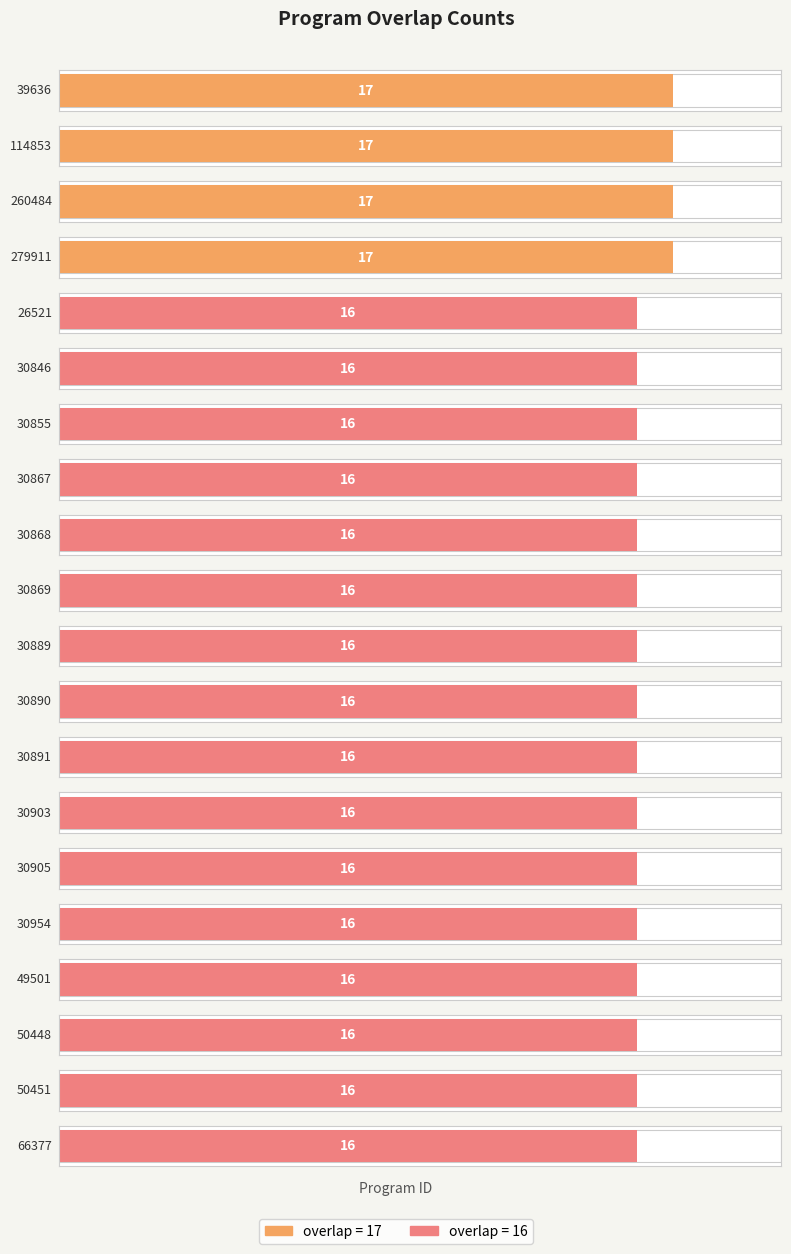

Which label corresponds to the largest value in the chart?

39636